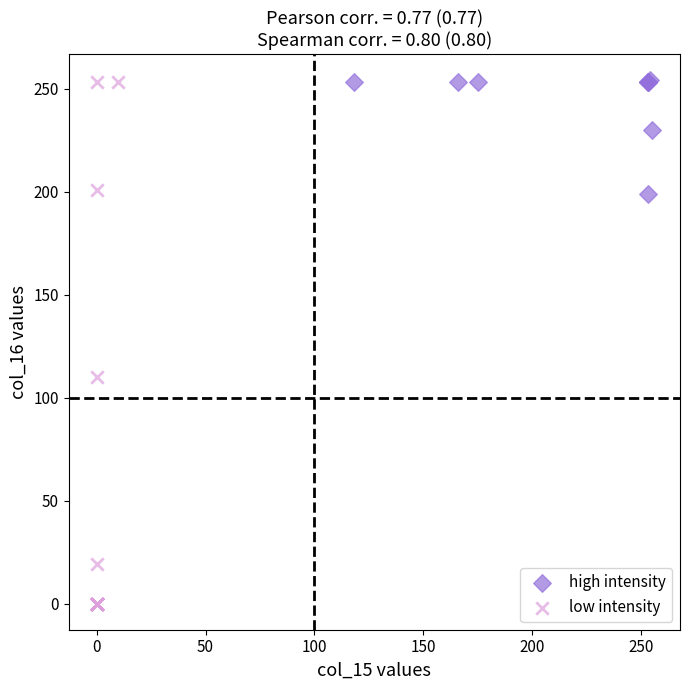

Which series has the largest Y range (max minus min)?

low intensity